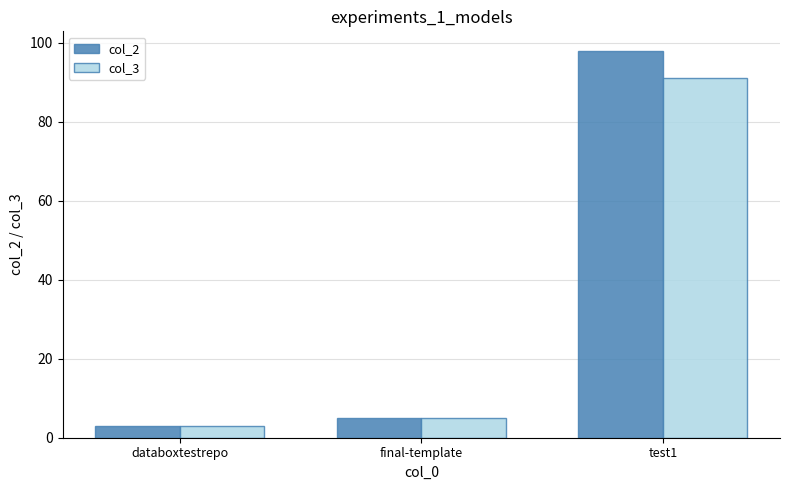

List the series in order of their peak value, highest first.

col_2, col_3